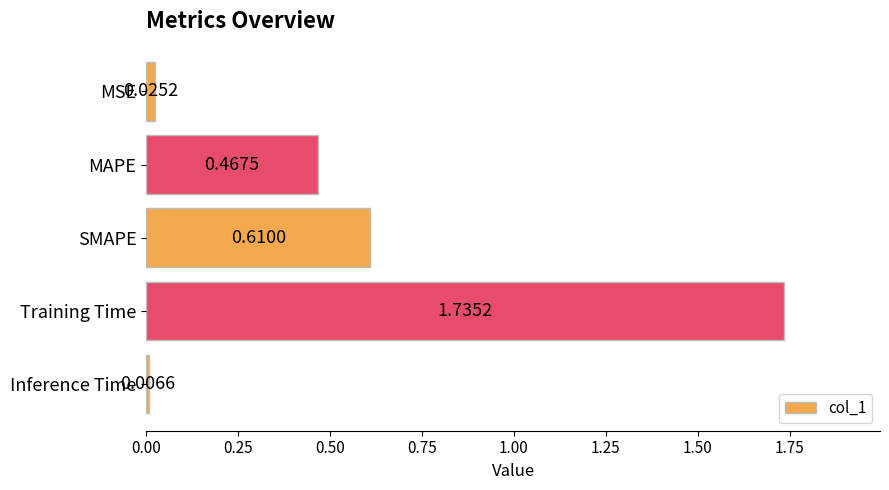

List the labels in order of value, smallest first.

Inference Time, MSE, MAPE, SMAPE, Training Time